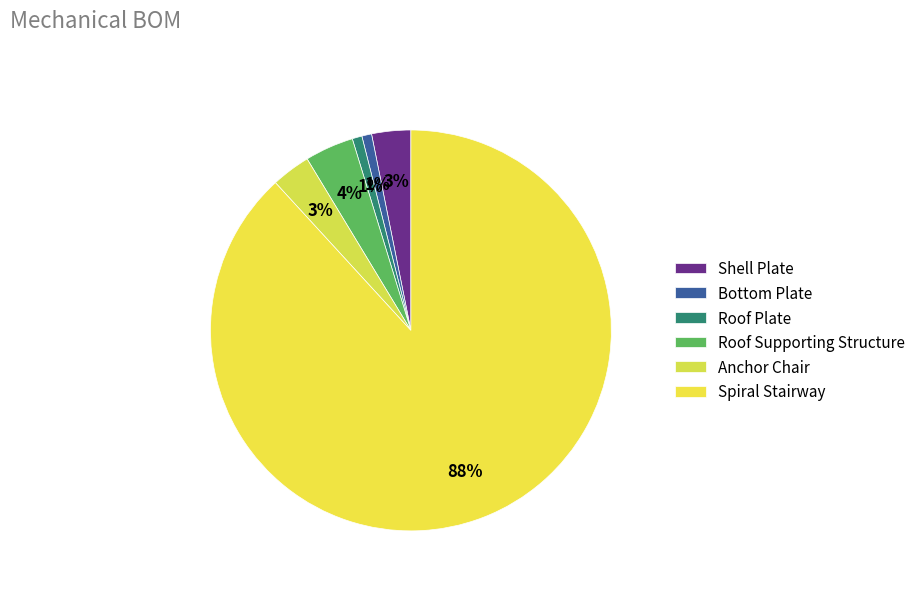

Which slice is the largest?

Spiral Stairway